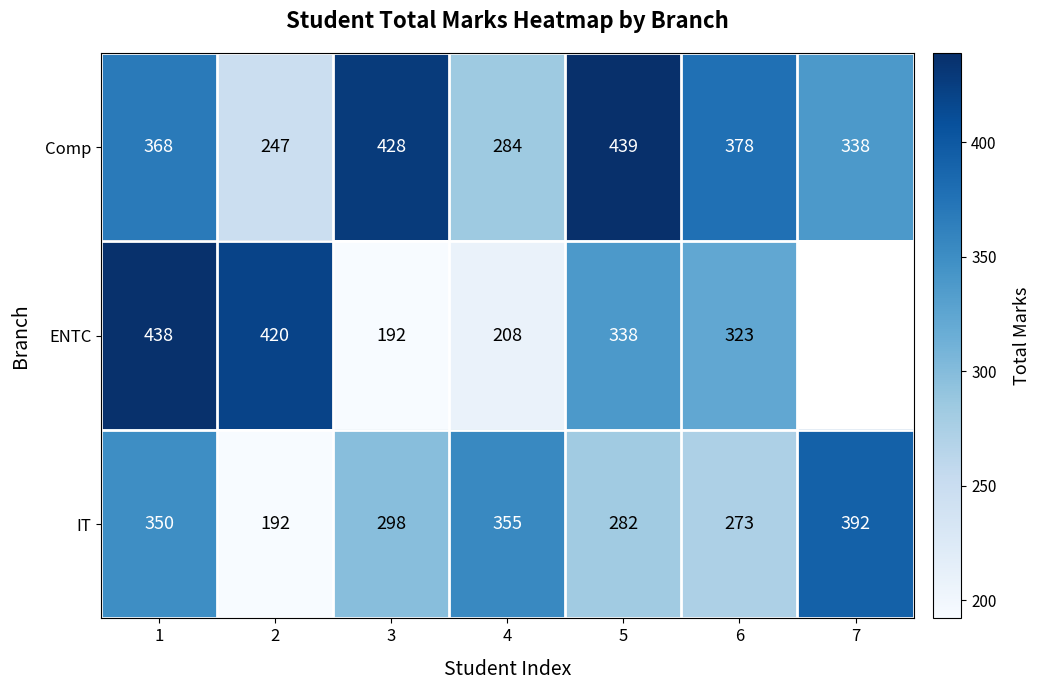

What is the difference between the ENTC values at 6 and 1?

115